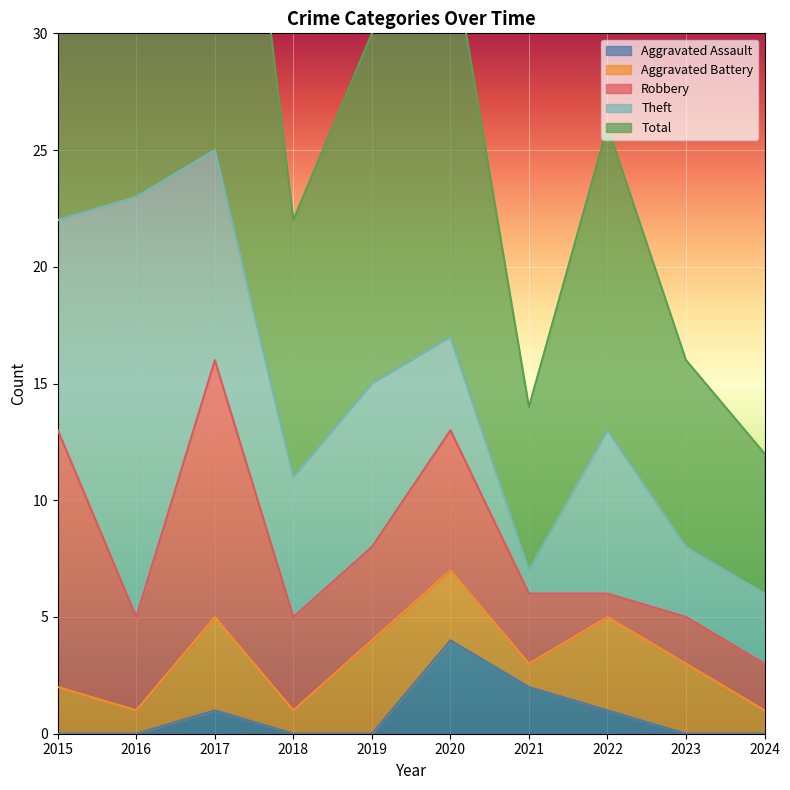

True or false: Total and Aggravated Assault cross at least once.

False